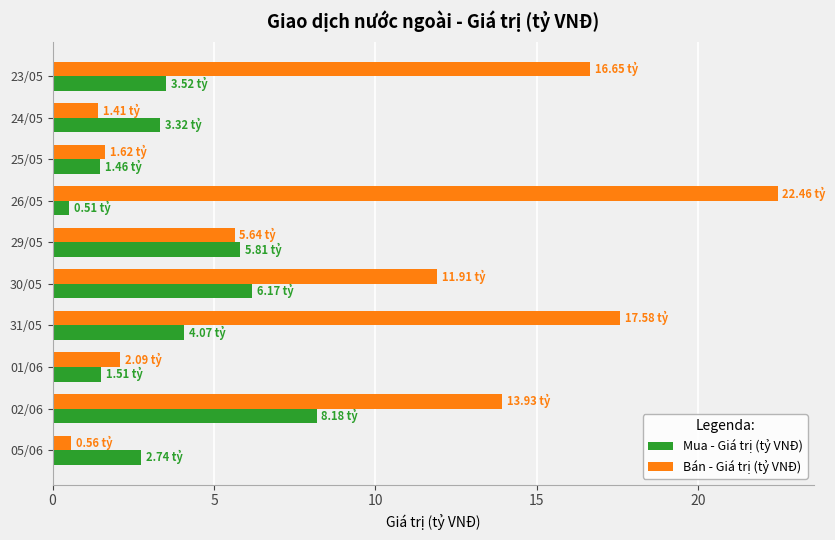

Which series has the widest spread of values?

Bán - Giá trị (tỷ VNĐ)